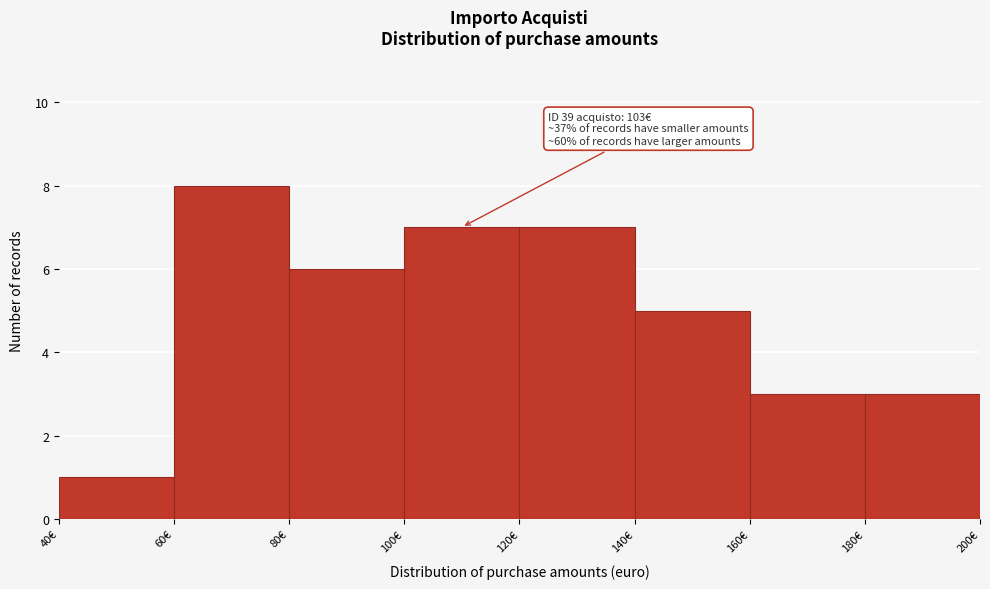

Which range on the x-axis has the tallest bar?

60 to 80